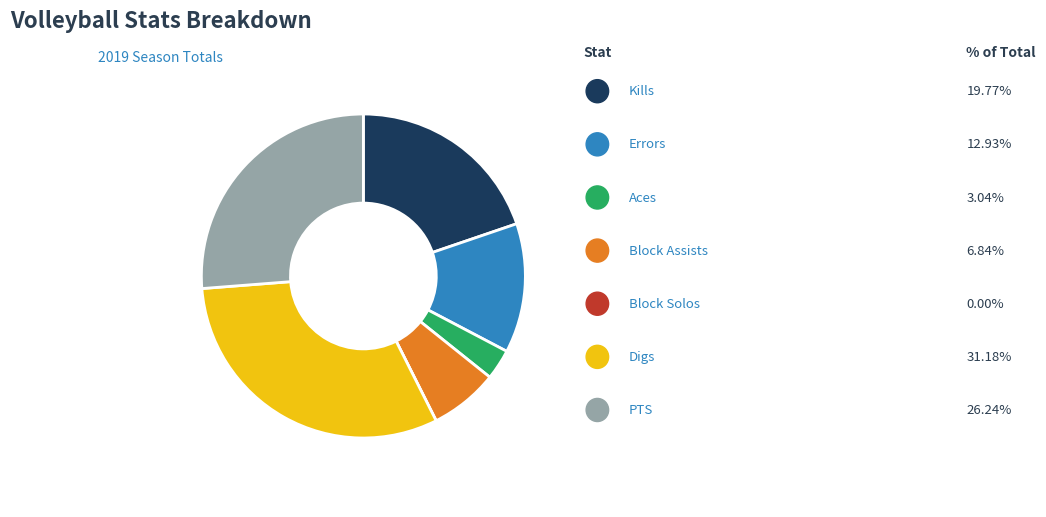

Does any single category account for the majority?

No